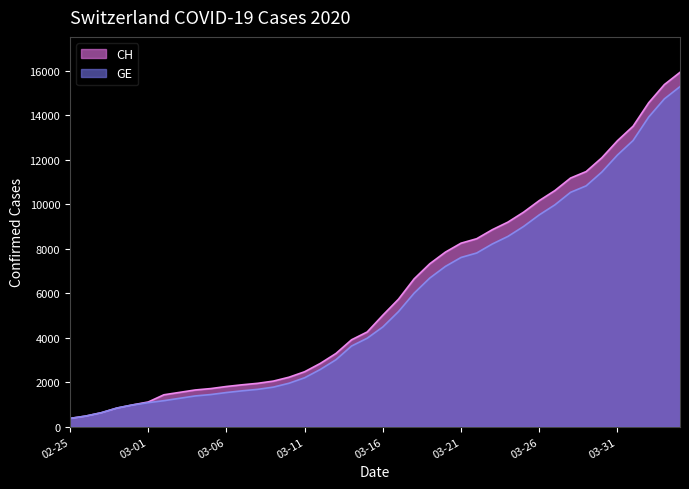

At which category is the sum across all series the highest?

2020-04-04